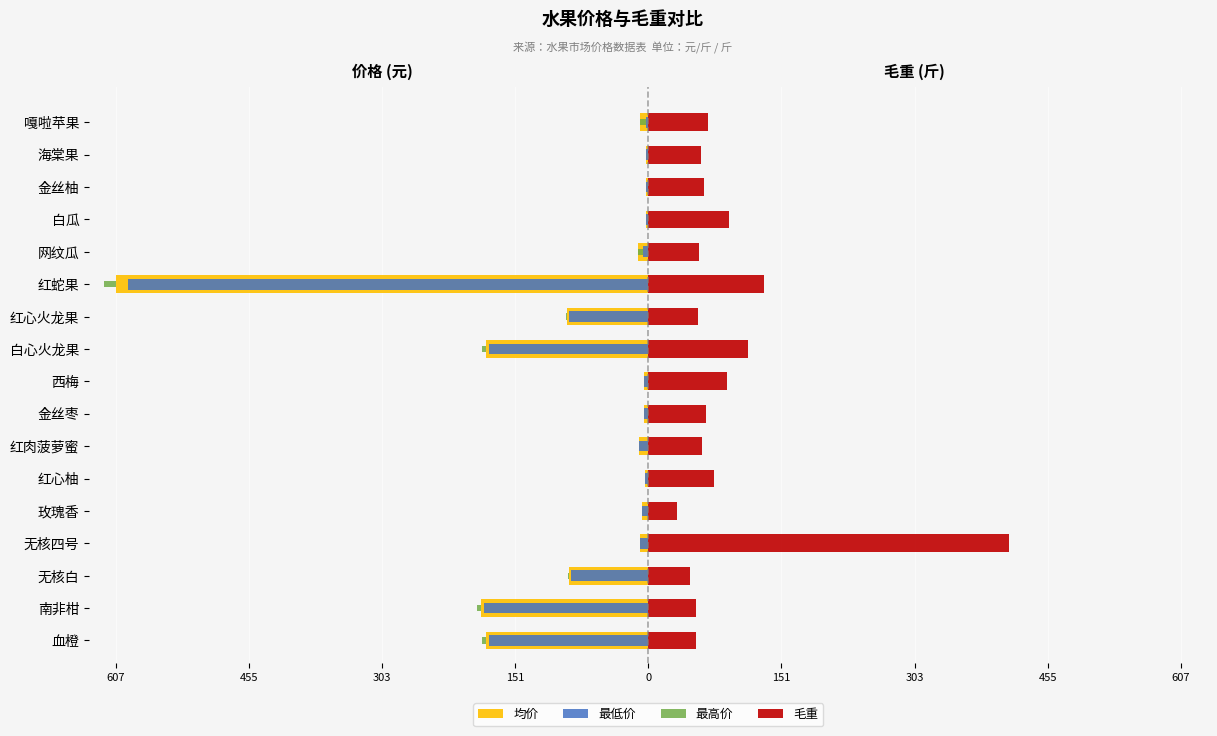

The value of 均价 at 红肉菠萝蜜 is -3.2. True or false?

False